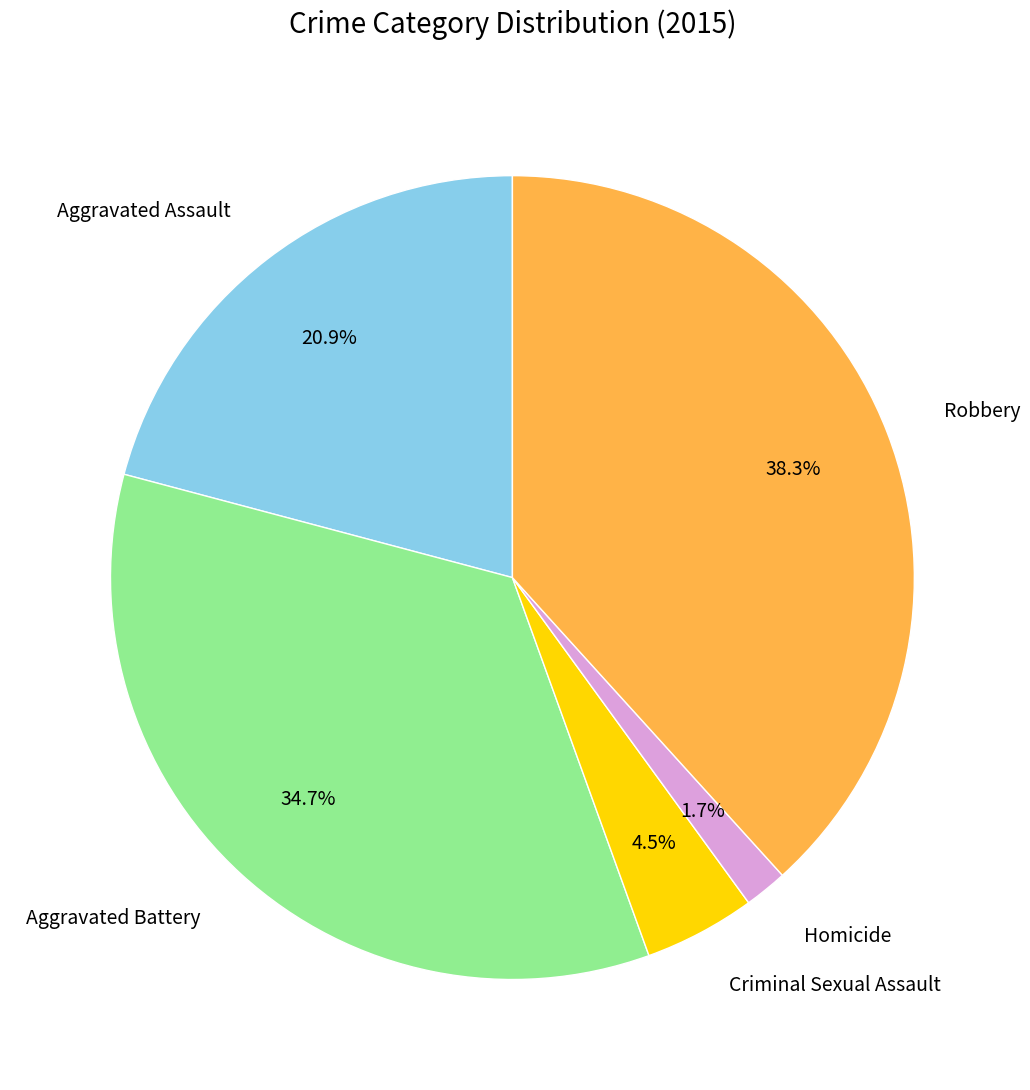

Does Aggravated Battery account for over 50% of the chart?

No